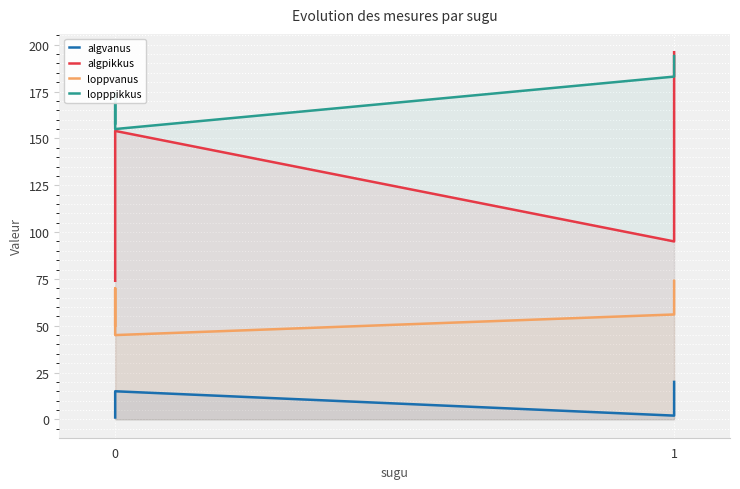

True or false: lopppikkus and loppvanus cross at least once.

False